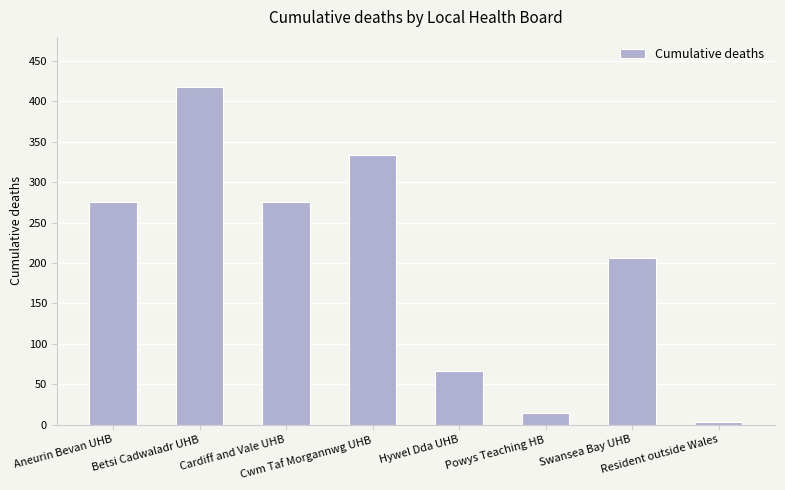

Does the chart contain stacked bars?

No